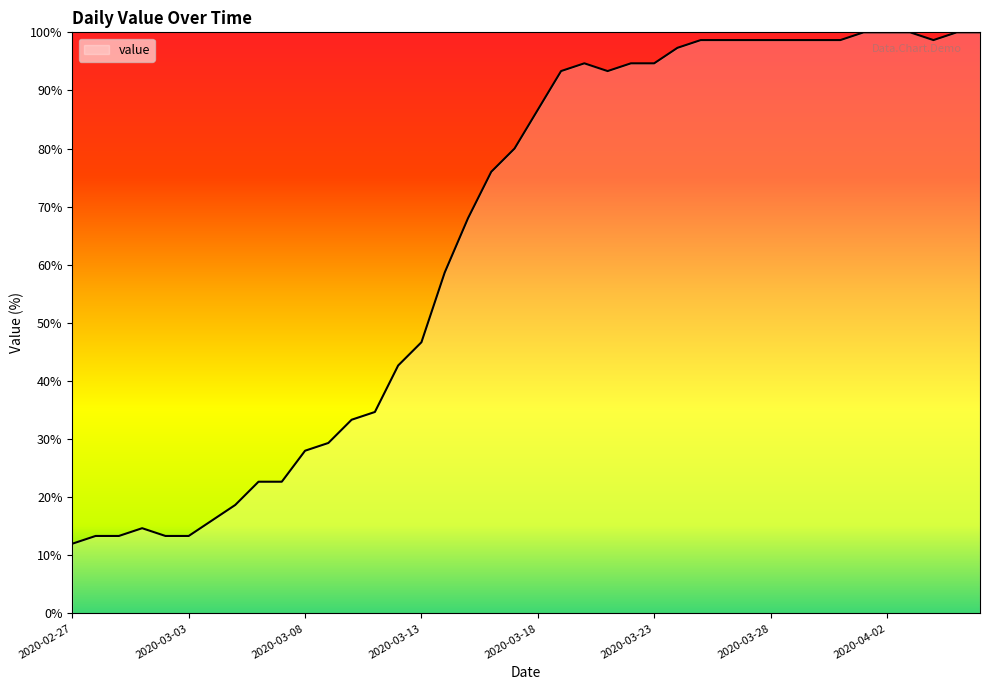

How many lines are shown in the chart?

1